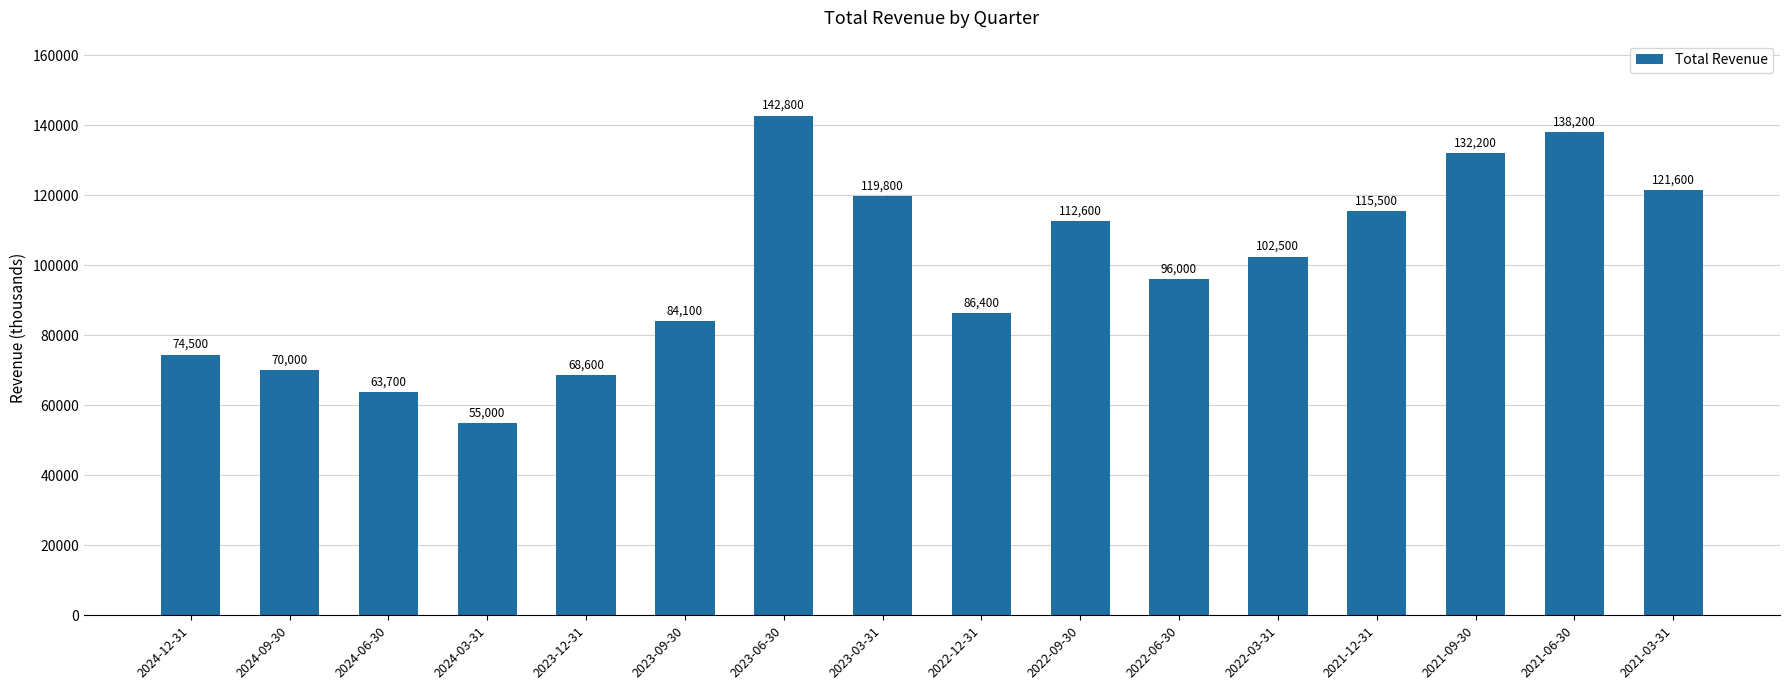

Are the bars grouped side by side (vs. stacked)?

No